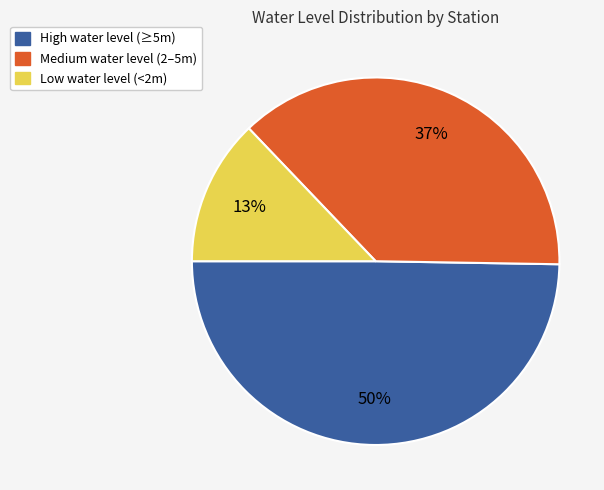

To the nearest percent, what is the average slice percentage?

33%